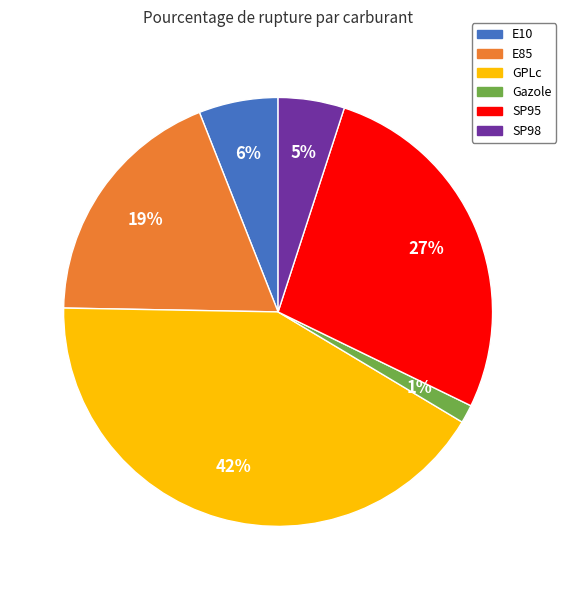

Is it true that E10 is 6% of the pie?

True